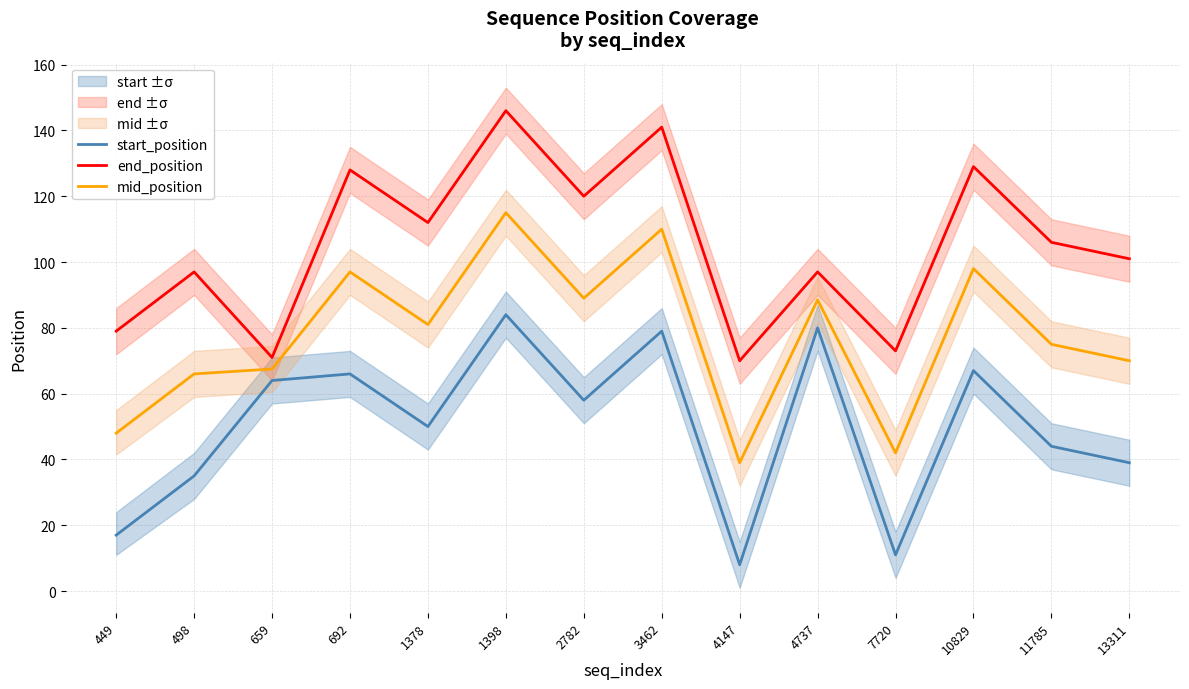

True or false: end_position and mid_position cross at least once.

False